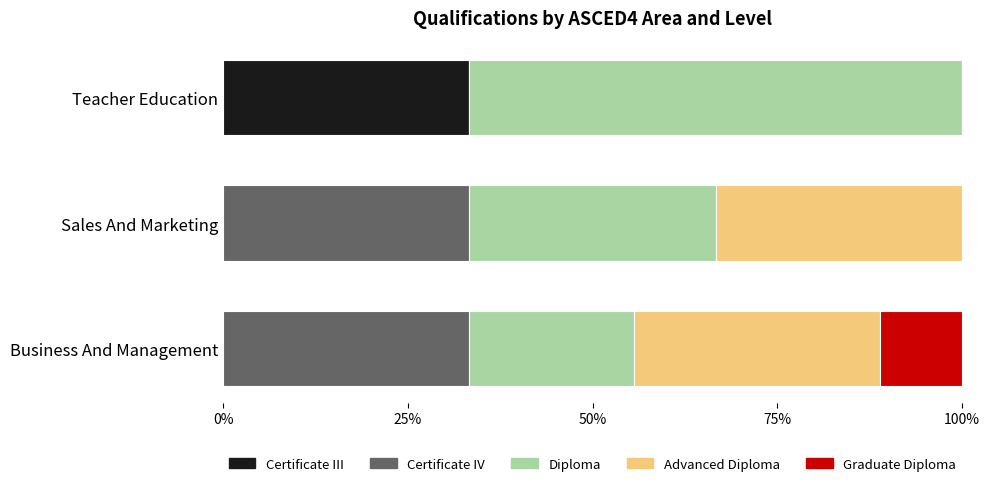

At which label does Certificate III reach its peak?

Teacher Education